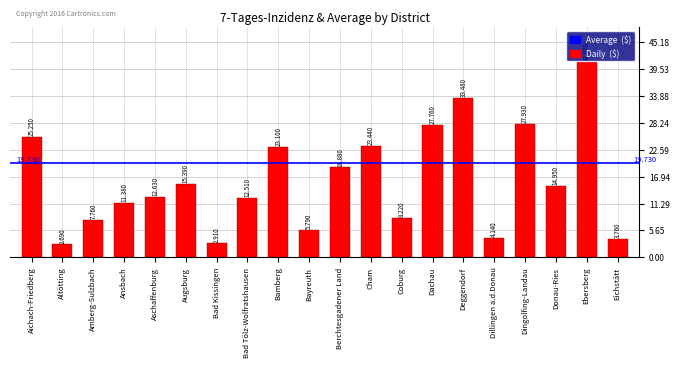

Rank the categories by value from lowest to highest.

Altötting, Bad Kissingen, Eichstätt, Dillingen a.d.Donau, Bayreuth, Amberg-Sulzbach, Coburg, Ansbach, Bad Tölz-Wolfratshausen, Aschaffenburg, Donau-Ries, Augsburg, Berchtesgadener Land, Bamberg, Cham, Aichach-Friedberg, Dachau, Dingolfing-Landau, Deggendorf, Ebersberg